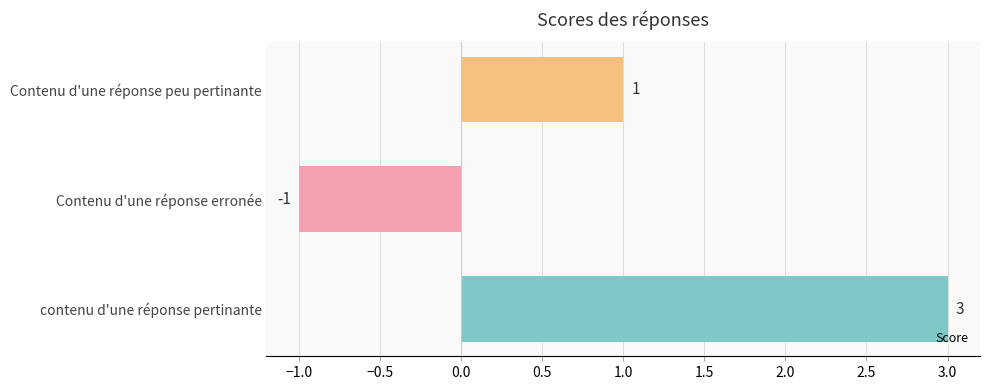

How many values are between -1 and 3?

3